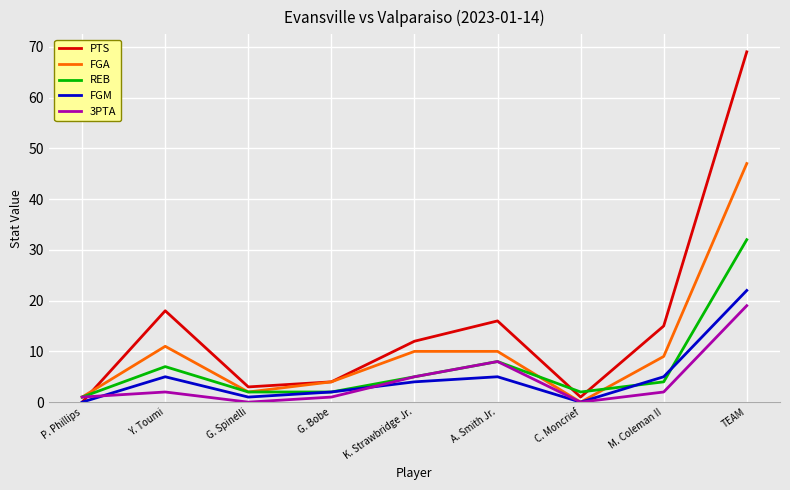

Count the number of data series in this chart.

5